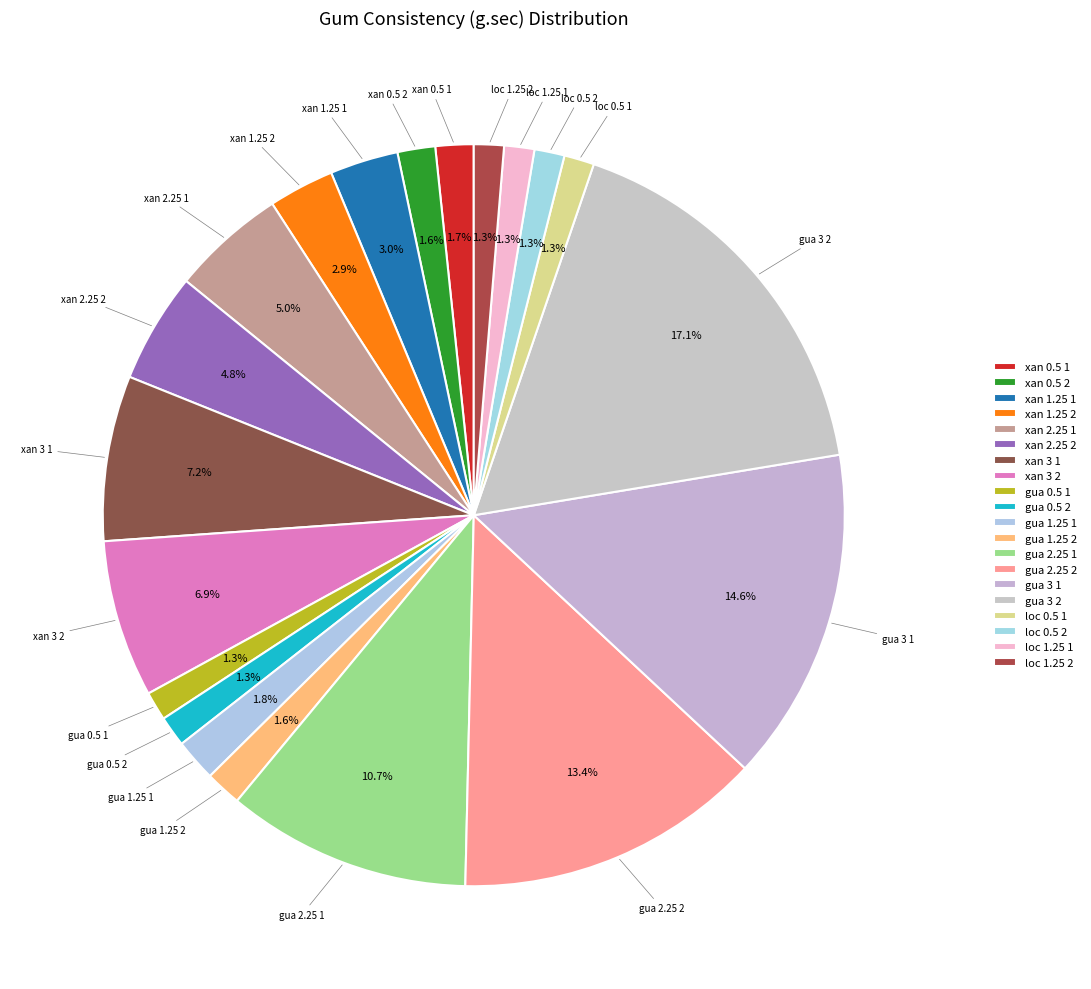

What percentage do xan 3 1 and xan 2.25 2 together represent?

12.0%